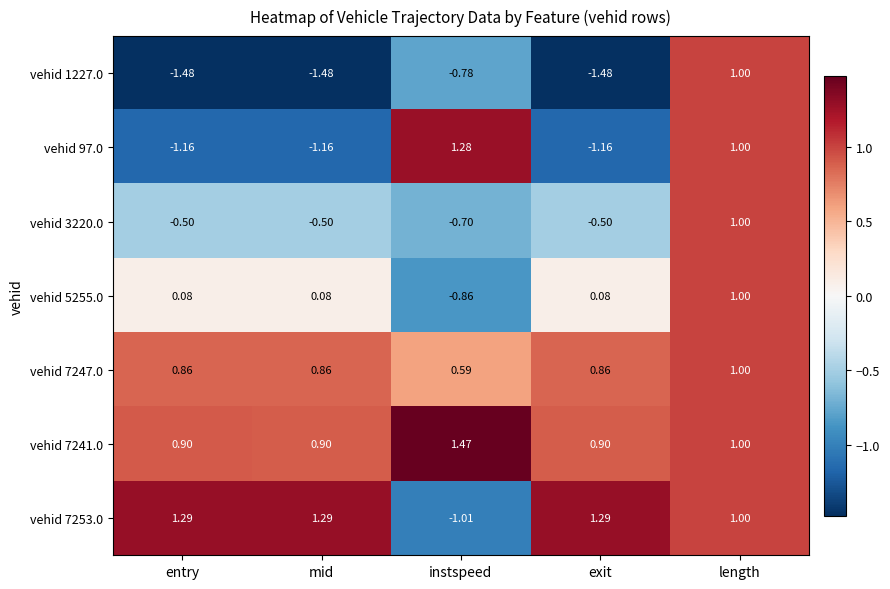

At which category is the sum across all series the highest?

length